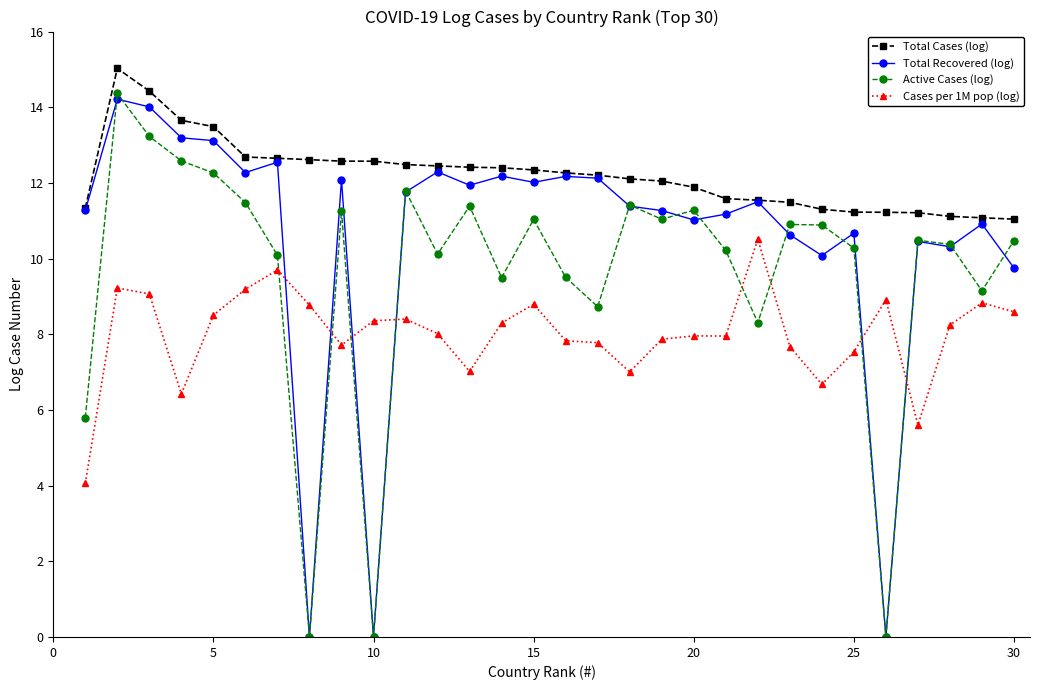

What is the value of the Cases per 1M pop (log) point at the 24th from the left?

6.7